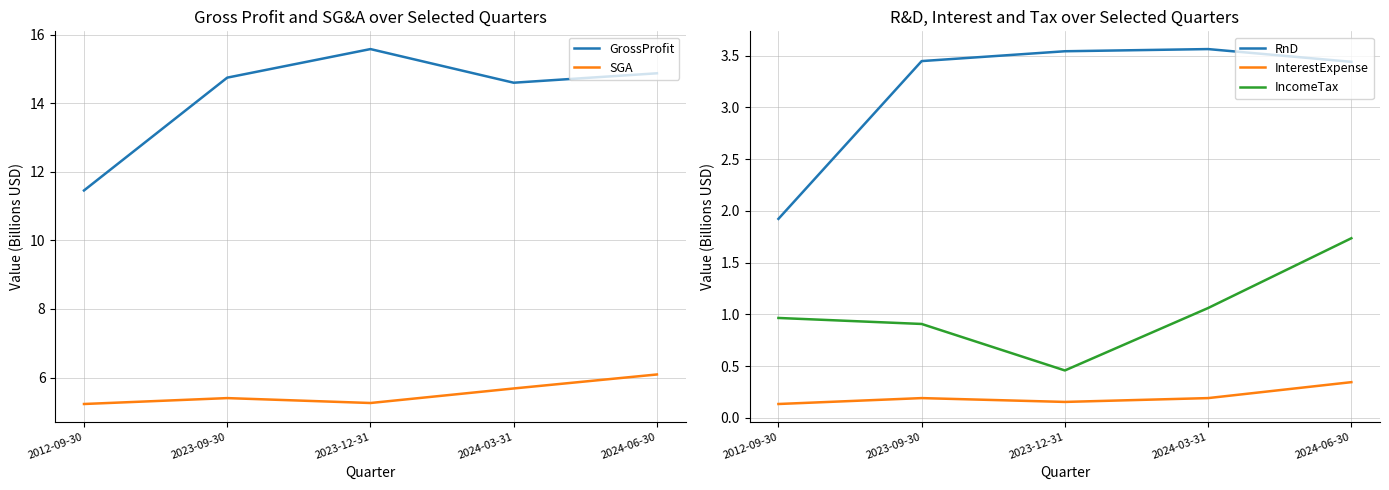

What is the greatest value displayed?

15.6